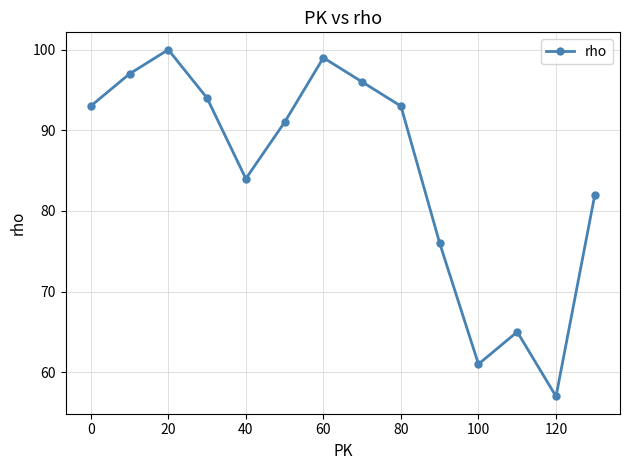

Reading left to right, what are all the values shown in this chart?

93	97	100	94	84	91	99	96	93	76	61	65	57	82